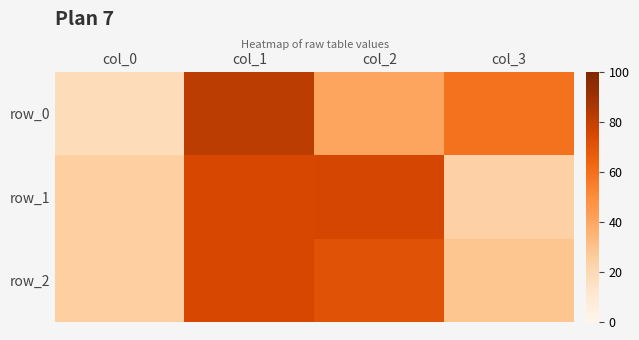

At which label does row_1 reach its peak?

col_2